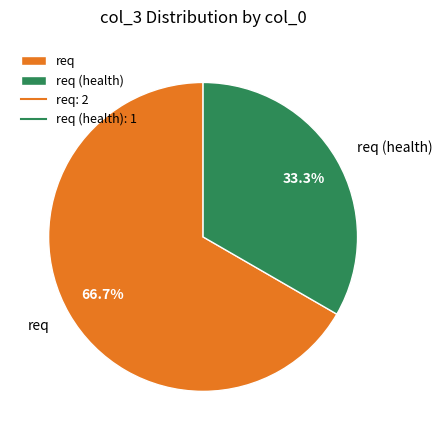

Rank the categories by value from highest to lowest.

req, req (health)